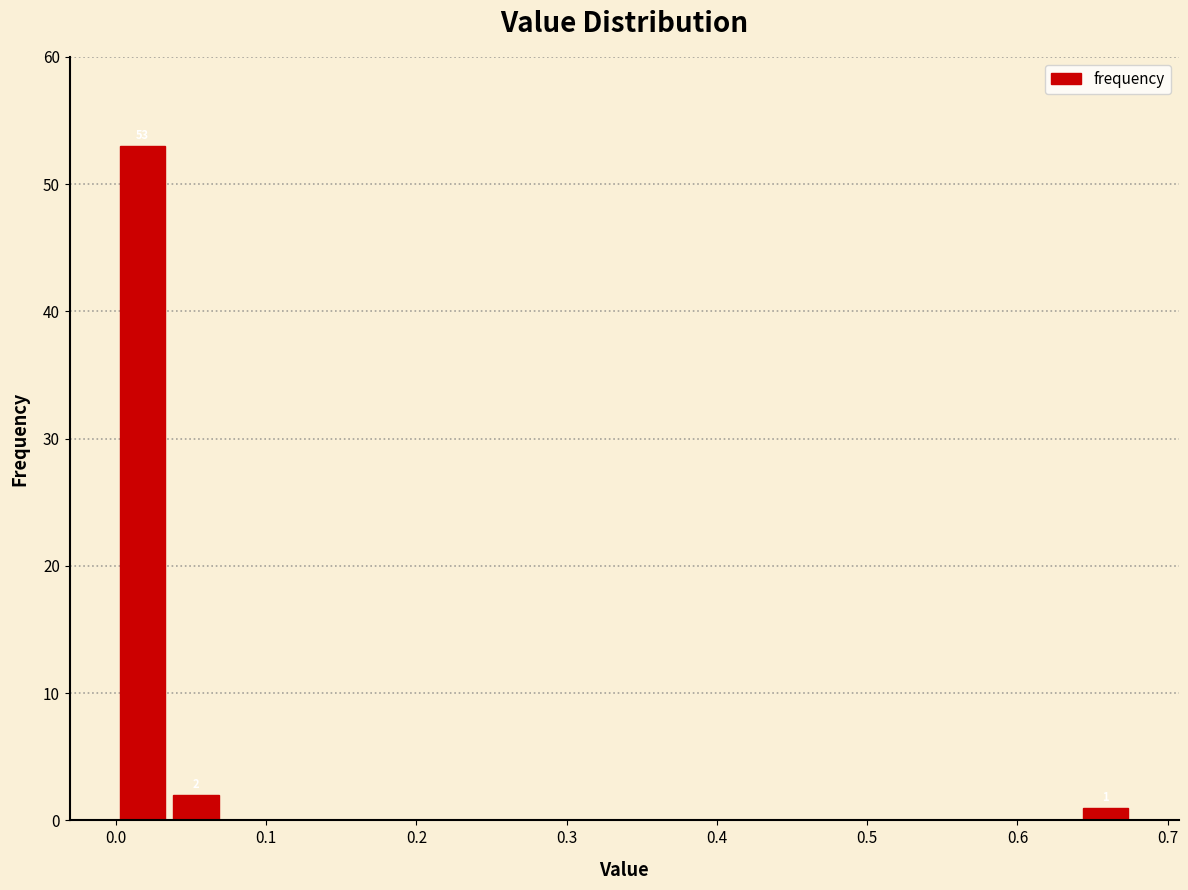

Read against the x-axis, roughly where is the centre of the tallest bar?

0.02